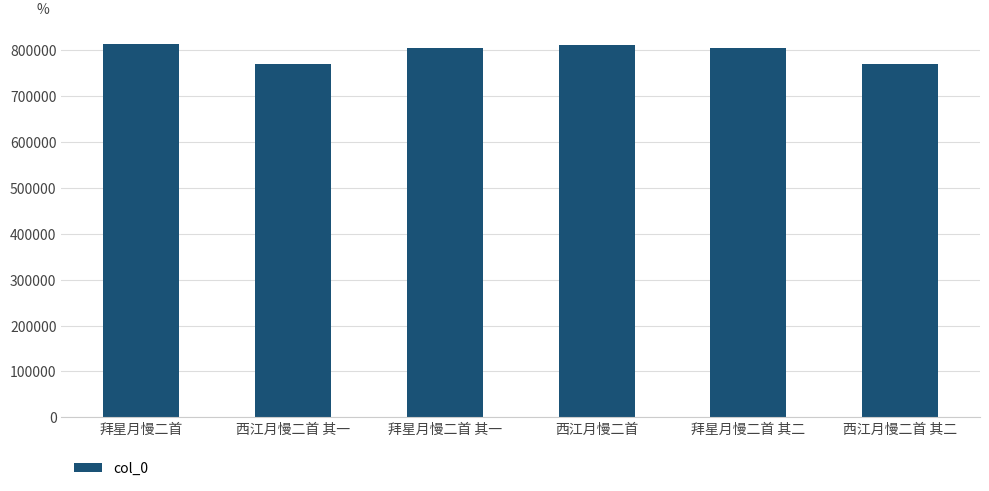

What is the change in value from 拜星月慢二首 to 拜星月慢二首 其一?

-9061